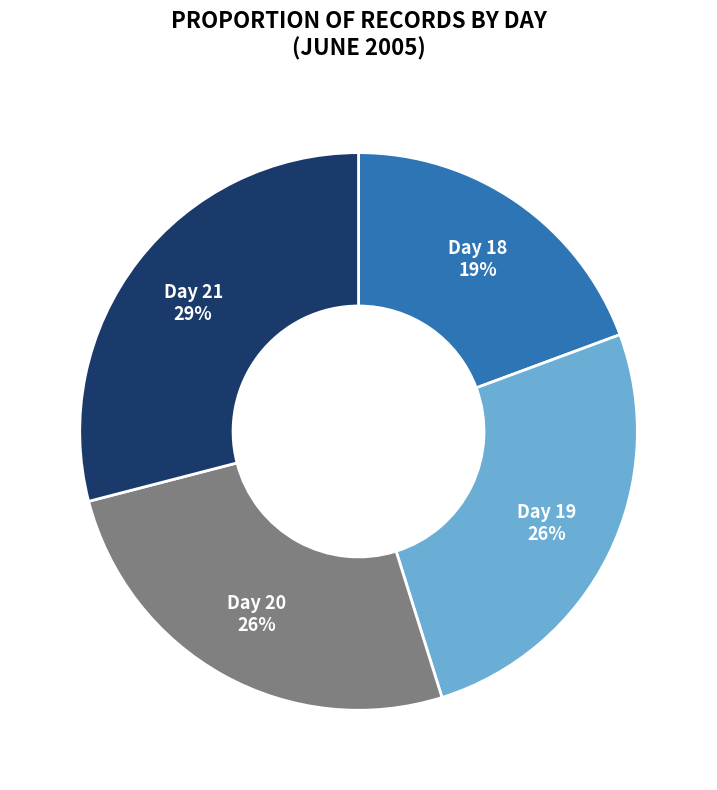

What is the ratio of the value at Day 19 to the value at Day 20?

1.0